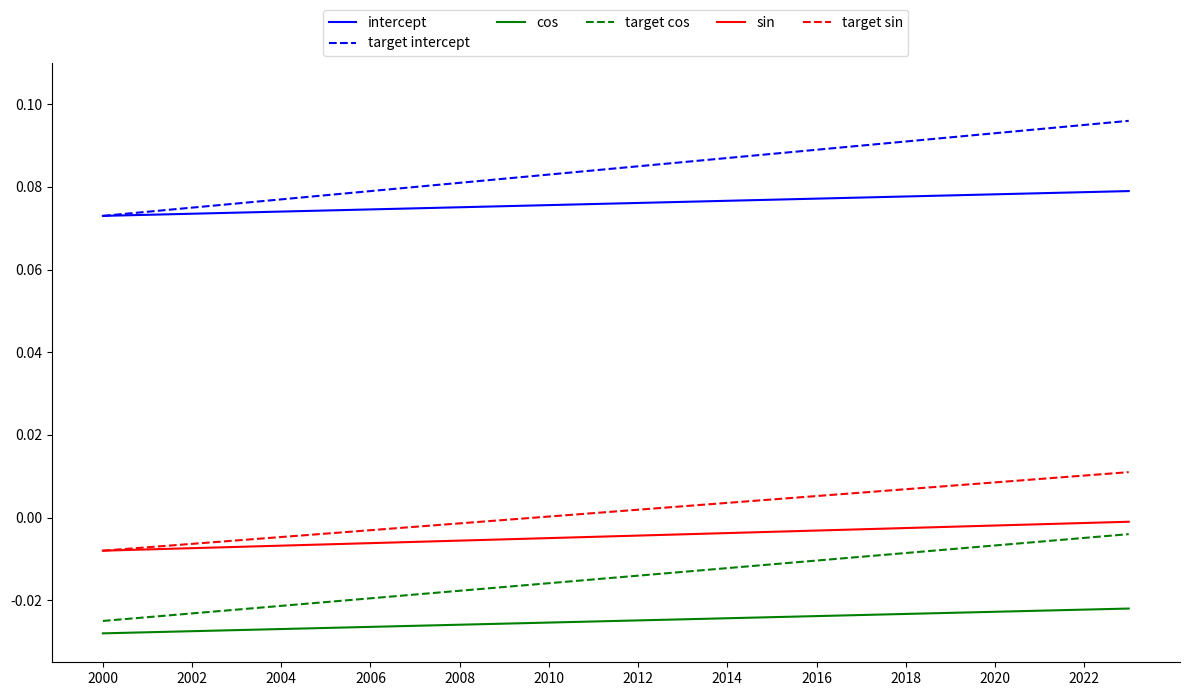

True or false: sin and target intercept cross at least once.

False